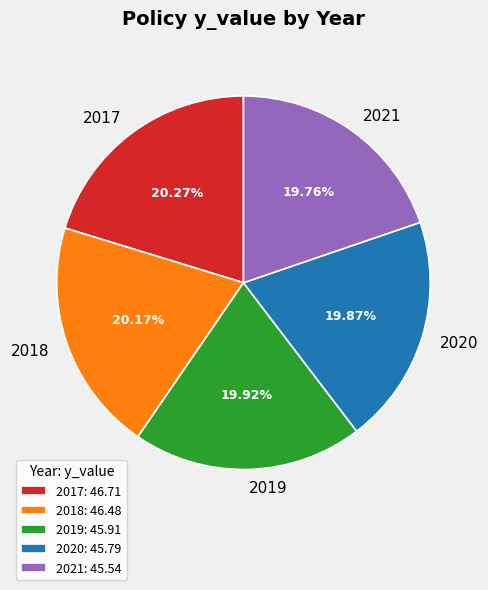

Does any single category account for the majority?

No